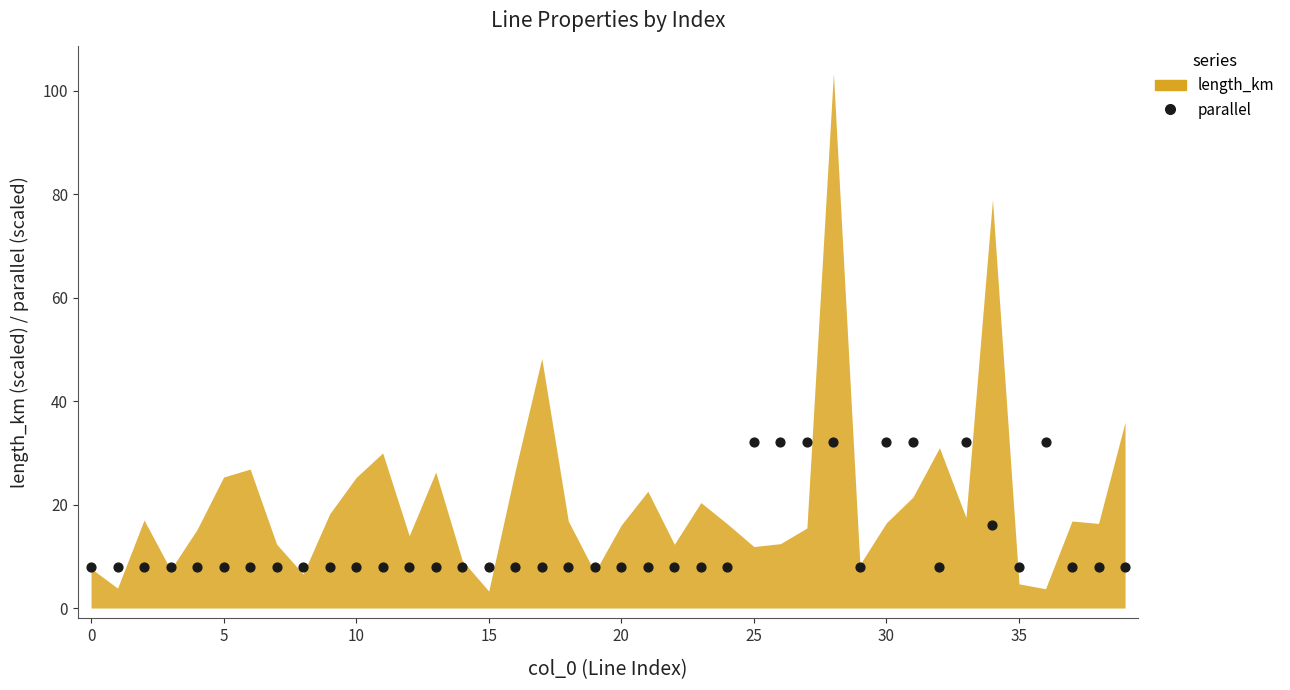

What Y value in the scatter plot is closest to 20?

16